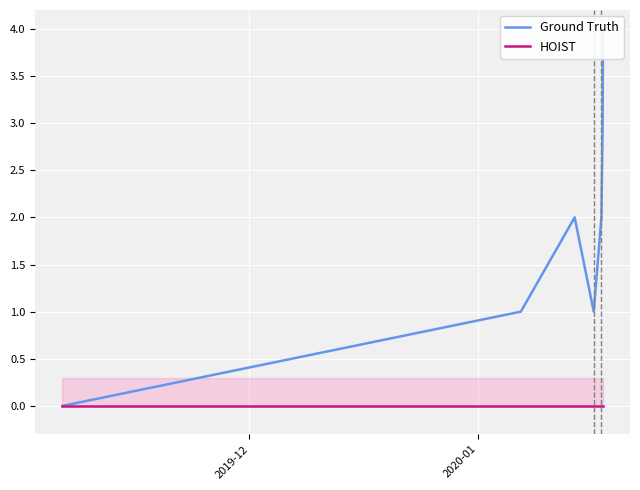

How many positive values does the Ground Truth series have?

6